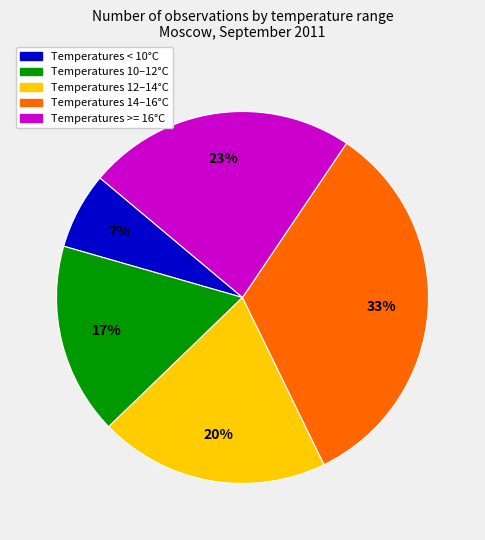

Is there any slice that represents more than half of the pie?

No